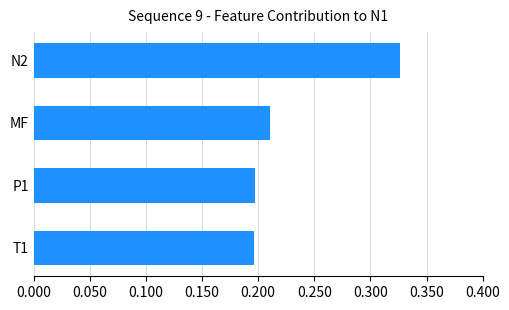

What is the change in value from T1 to N2?

+0.1